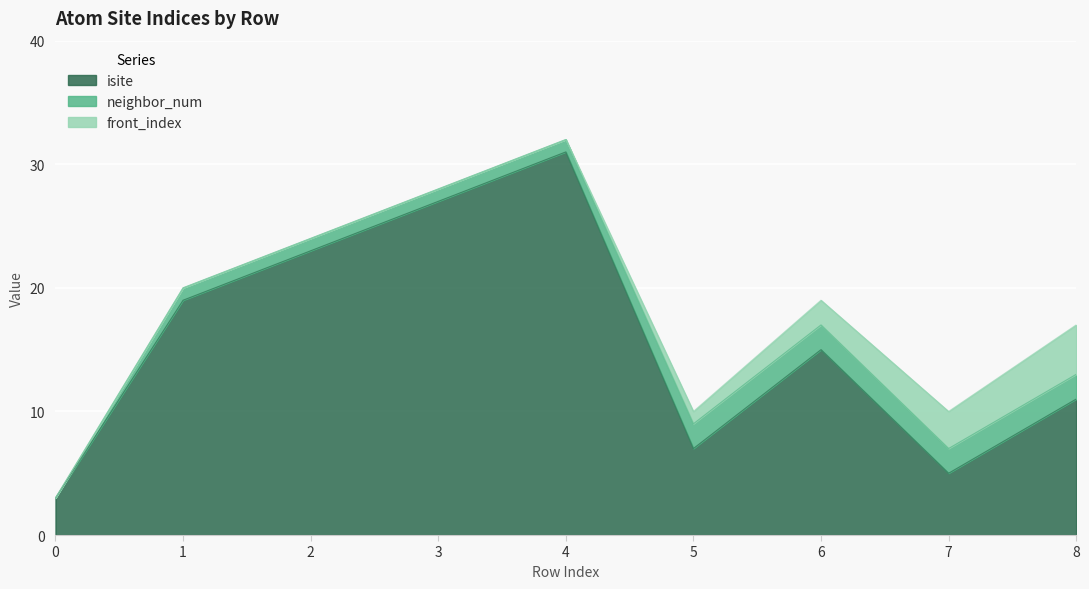

What is the sum of all isite values?

141